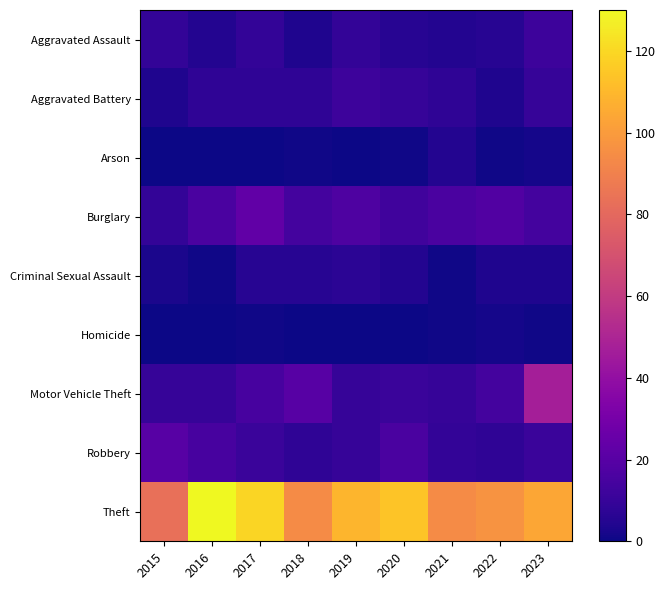

Reading left to right, what are all the values shown in this chart?

Aggravated Assault: 2015=9	2016=5	2017=9	2018=4	2019=9	2020=6	2021=5	2022=6	2023=12
Aggravated Battery: 2015=4	2016=8	2017=8	2018=8	2019=12	2020=10	2021=8	2022=4	2023=10
Arson: 2015=0	2016=0	2017=0	2018=1	2019=0	2020=1	2021=5	2022=1	2023=2
Burglary: 2015=9	2016=16	2017=23	2018=14	2019=17	2020=13	2021=16	2022=18	2023=14
Criminal Sexual Assault: 2015=3	2016=1	2017=6	2018=6	2019=7	2020=5	2021=1	2022=4	2023=4
Homicide: 2015=0	2016=0	2017=1	2018=0	2019=0	2020=0	2021=1	2022=2	2023=1
Motor Vehicle Theft: 2015=10	2016=10	2017=15	2018=20	2019=10	2020=11	2021=10	2022=14	2023=47
Robbery: 2015=20	2016=15	2017=11	2018=8	2019=10	2020=16	2021=9	2022=8	2023=11
Theft: 2015=83	2016=130	2017=119	2018=94	2019=109	2020=114	2021=94	2022=97	2023=104